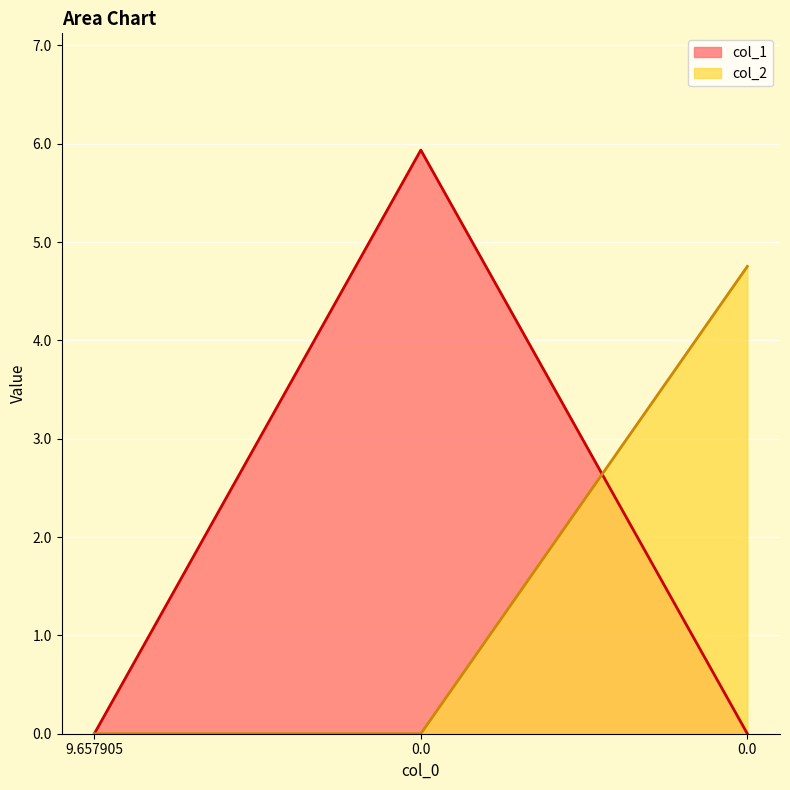

Which series changed the most between 9.657905 and 0.0?

col_1